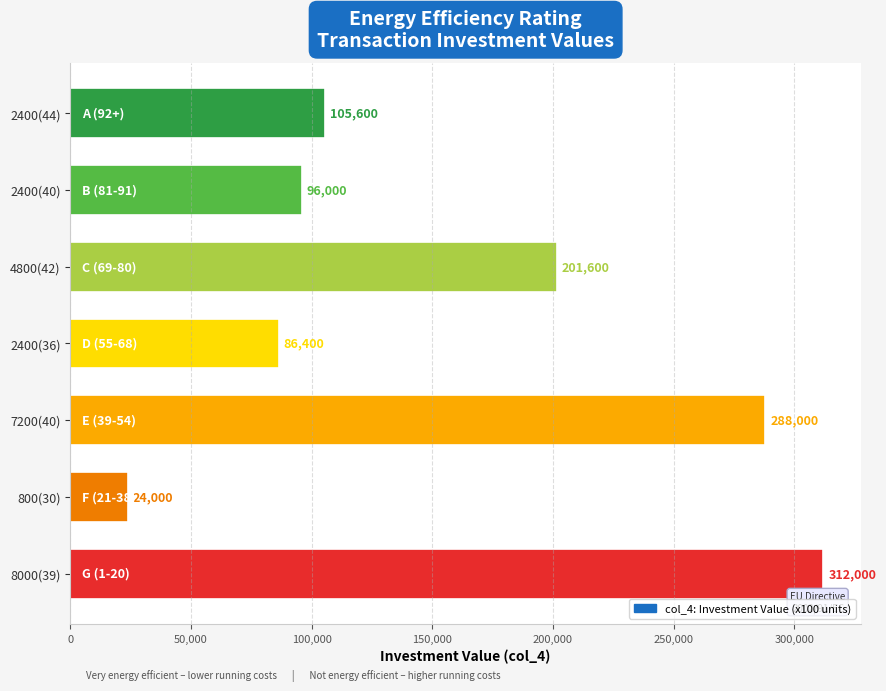

Which category has the highest value across all series?

8000(39)